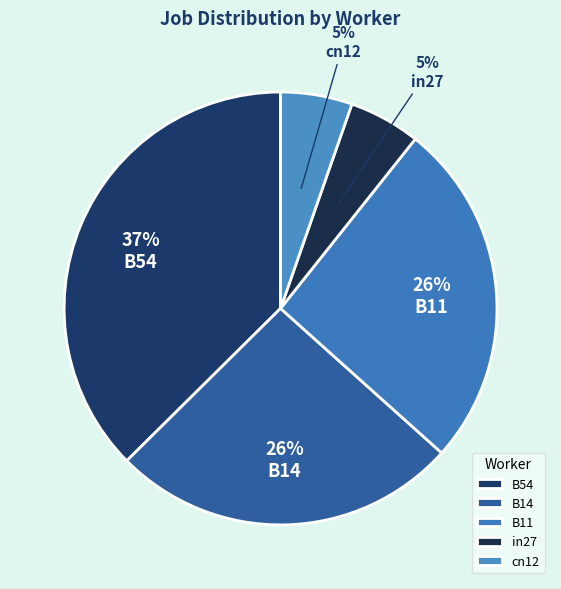

Count the number of slices in the pie.

5